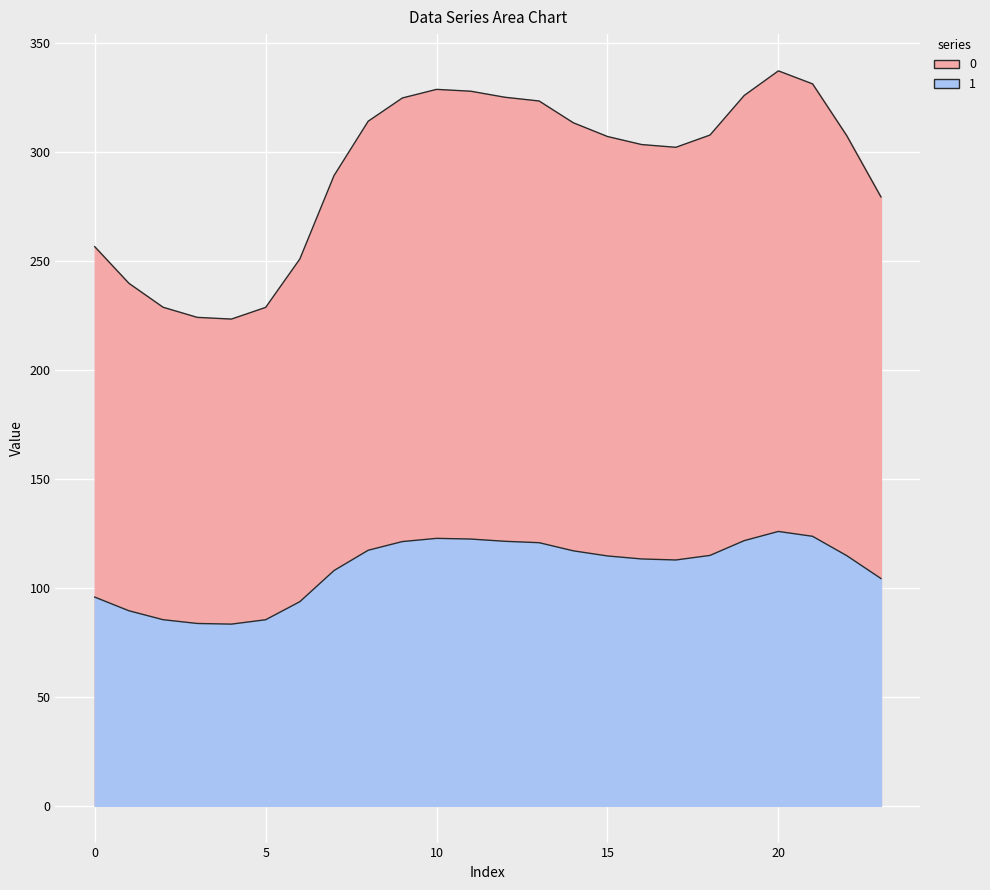

Where does the 0 series first go above 307?

8